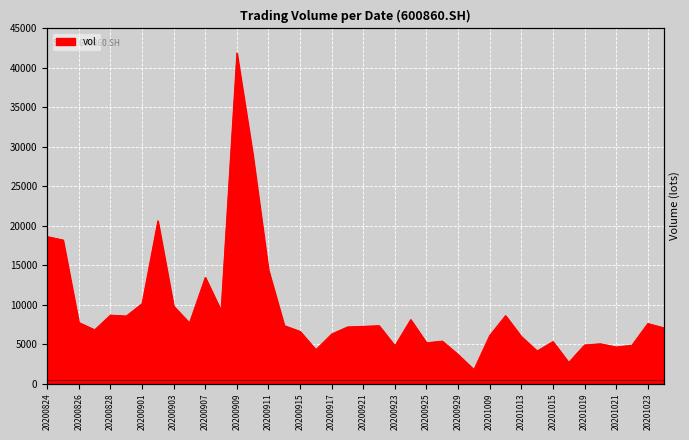

True or false: there are more than 0 points higher than both neighbors.

True